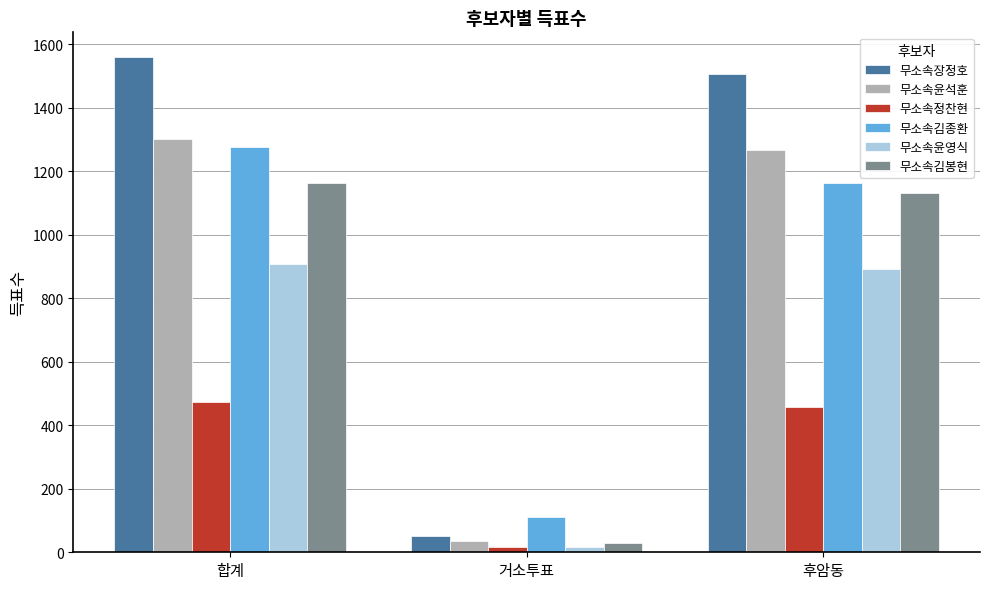

What is the value of the 무소속윤영식 bar at the 3rd from the left?

893